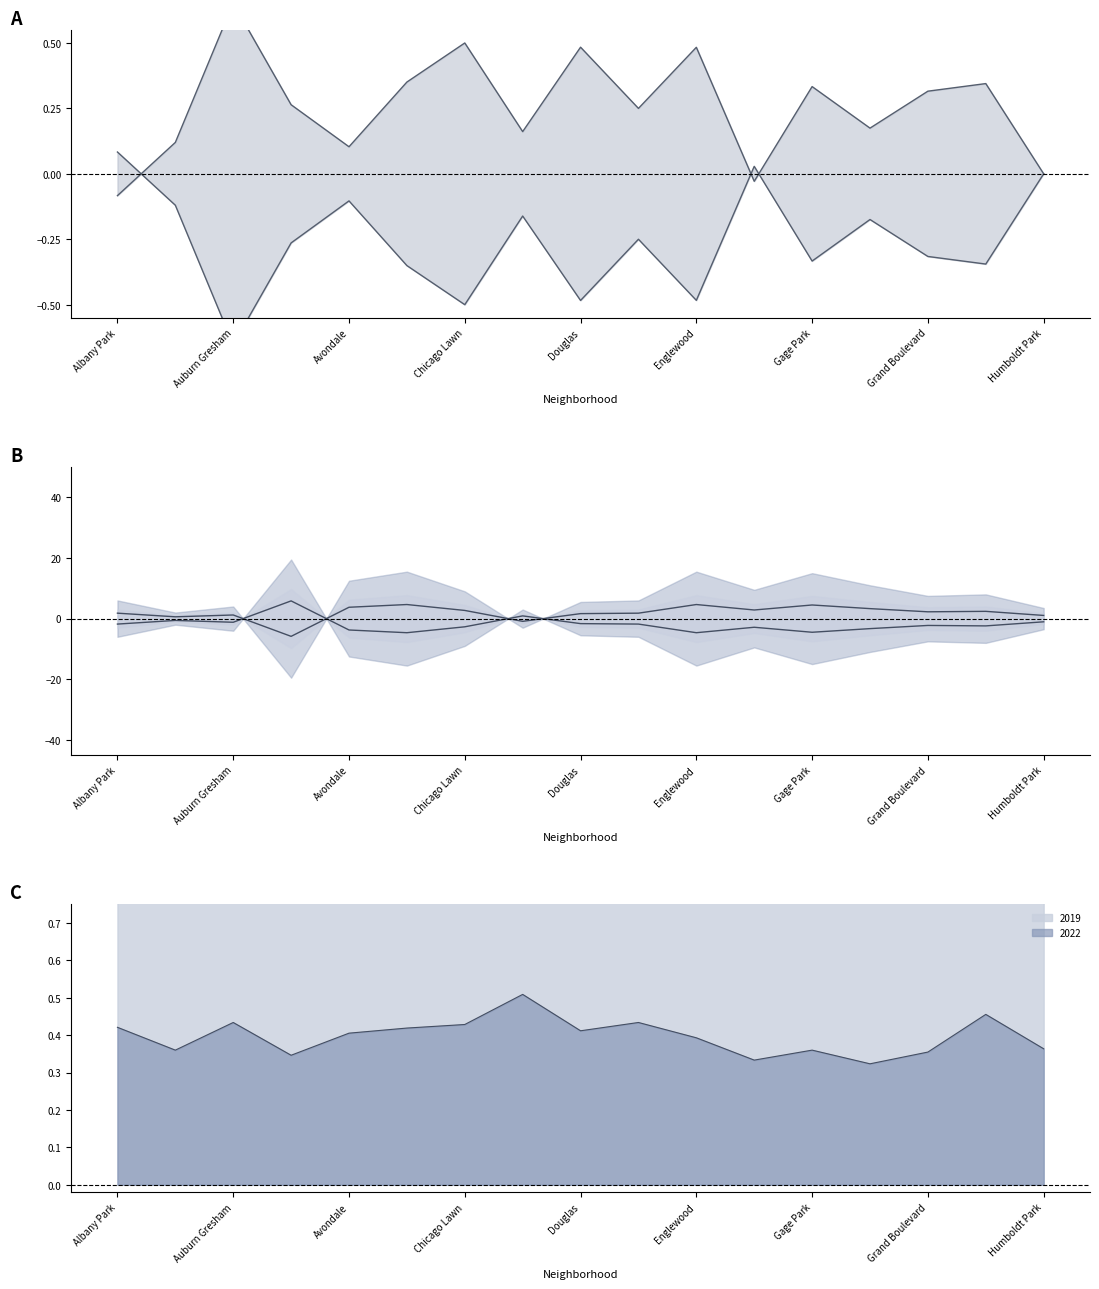

True or false: 2015 upper and 2021 line cross at least once.

True